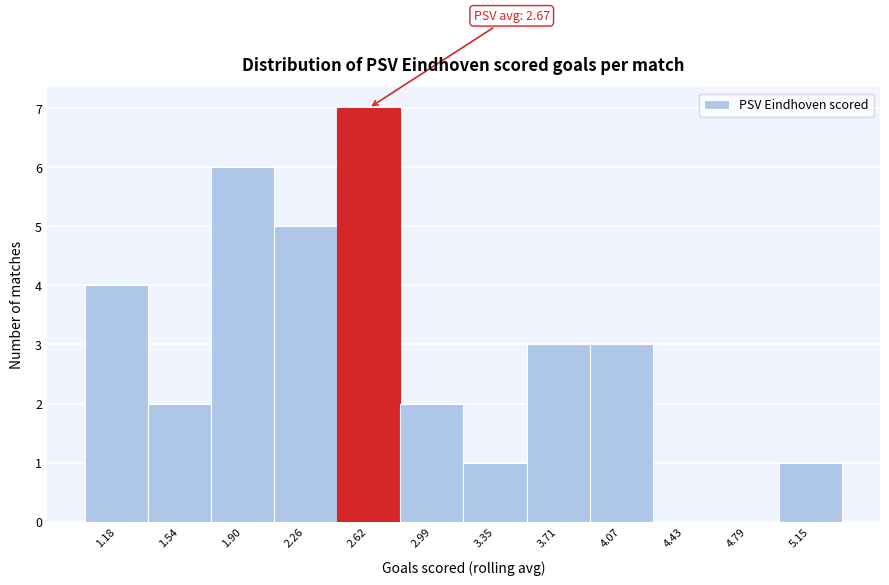

Which range on the x-axis has the tallest bar?

2.45 to 2.80